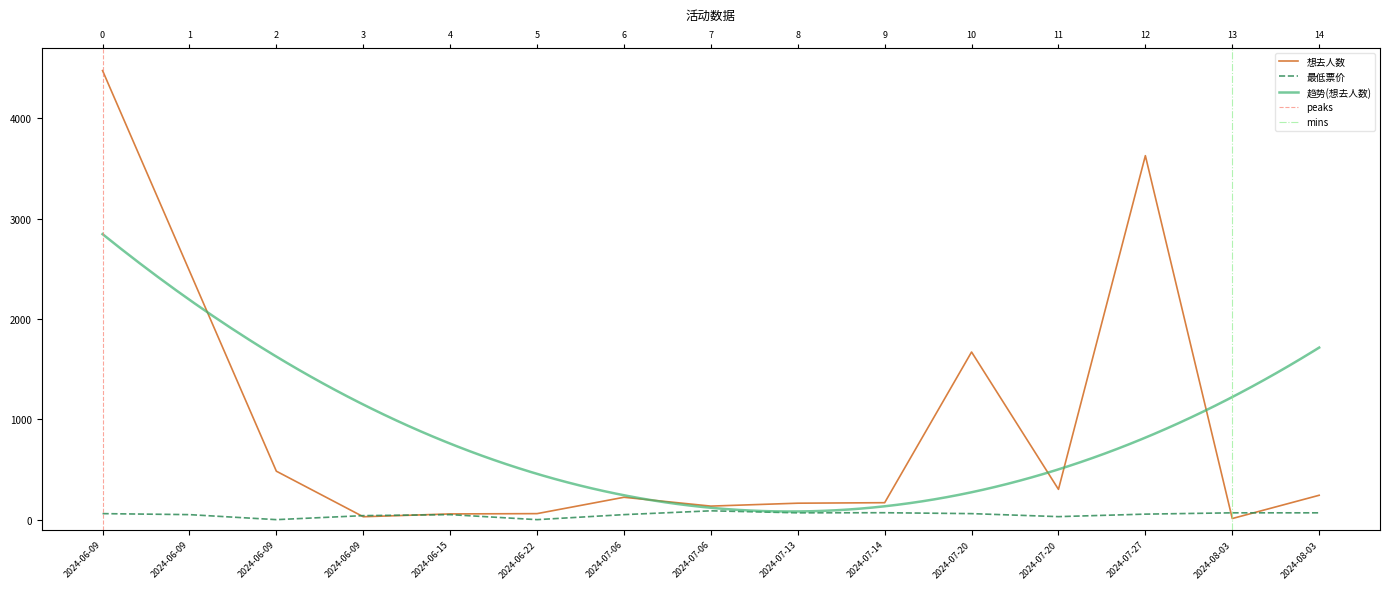

Between 2024-07-06 and 2024-08-03, which series saw the biggest shift?

想去人数